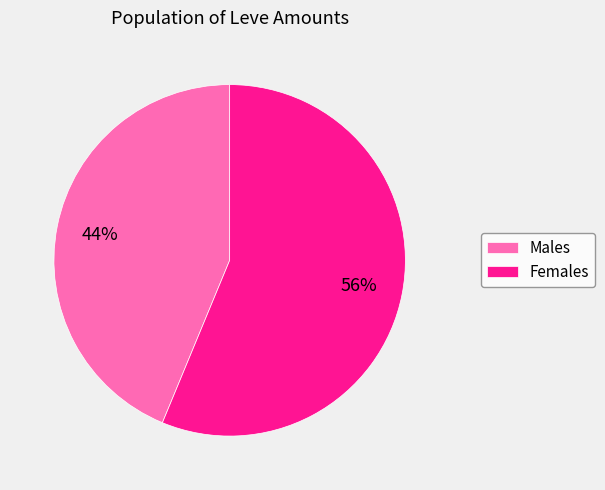

To the nearest percent, what portion does Males represent?

44%